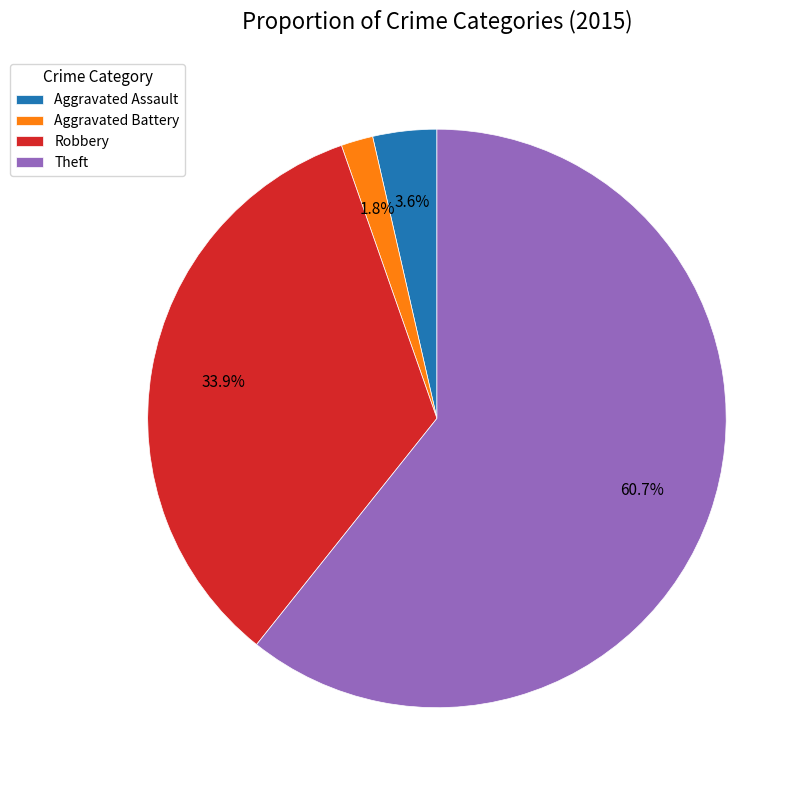

What is the total percentage of Theft and Aggravated Assault?

64.3%